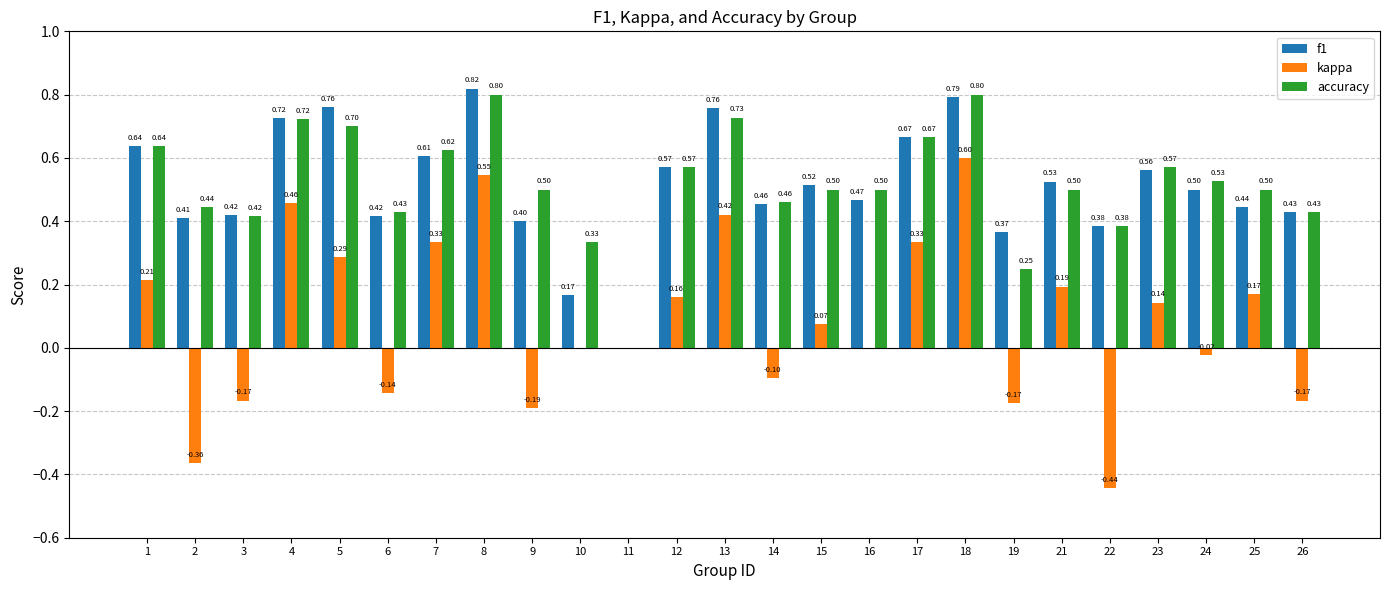

At which category is the sum across all series the highest?

18